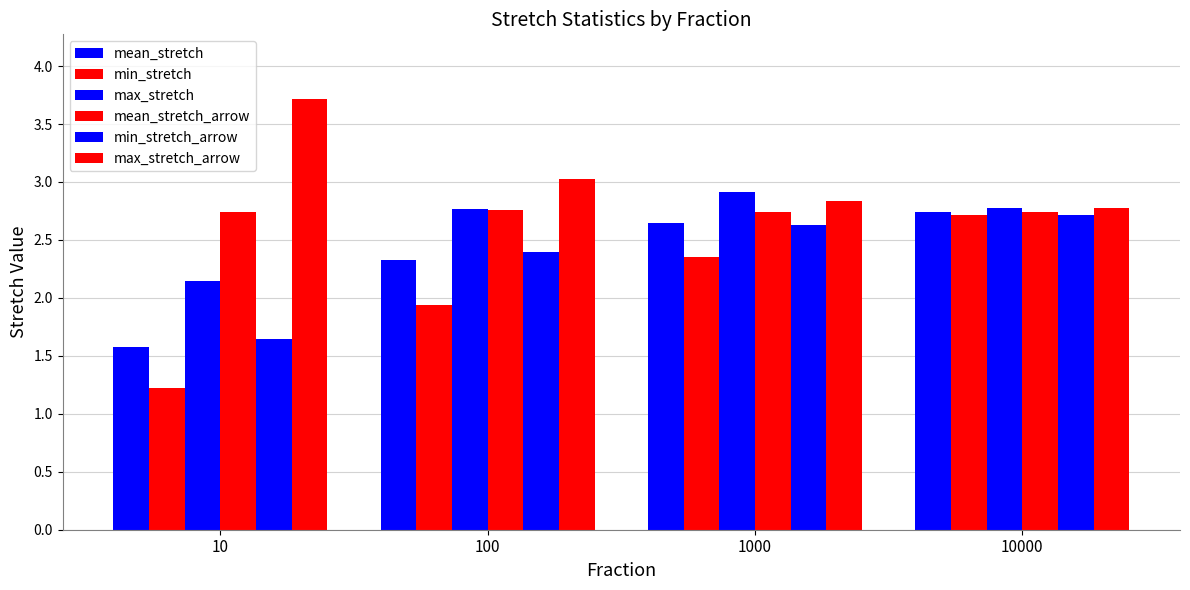

How many groups of bars are there?

4